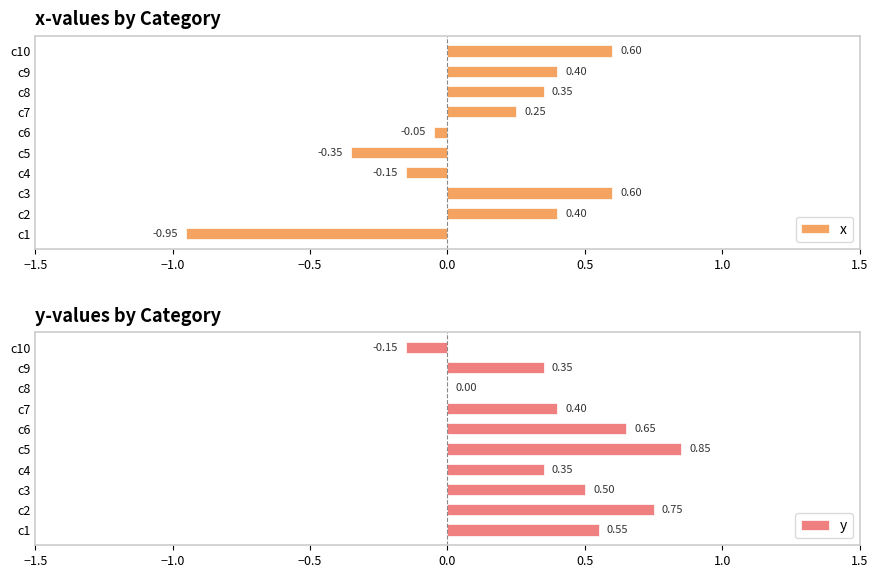

What is the highest value of the x series?

0.6